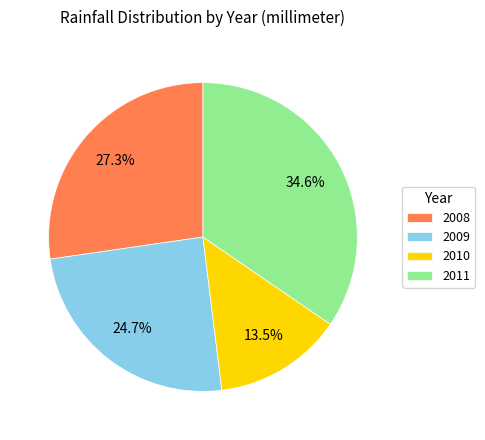

Does 2009 represent more than half of the total?

No